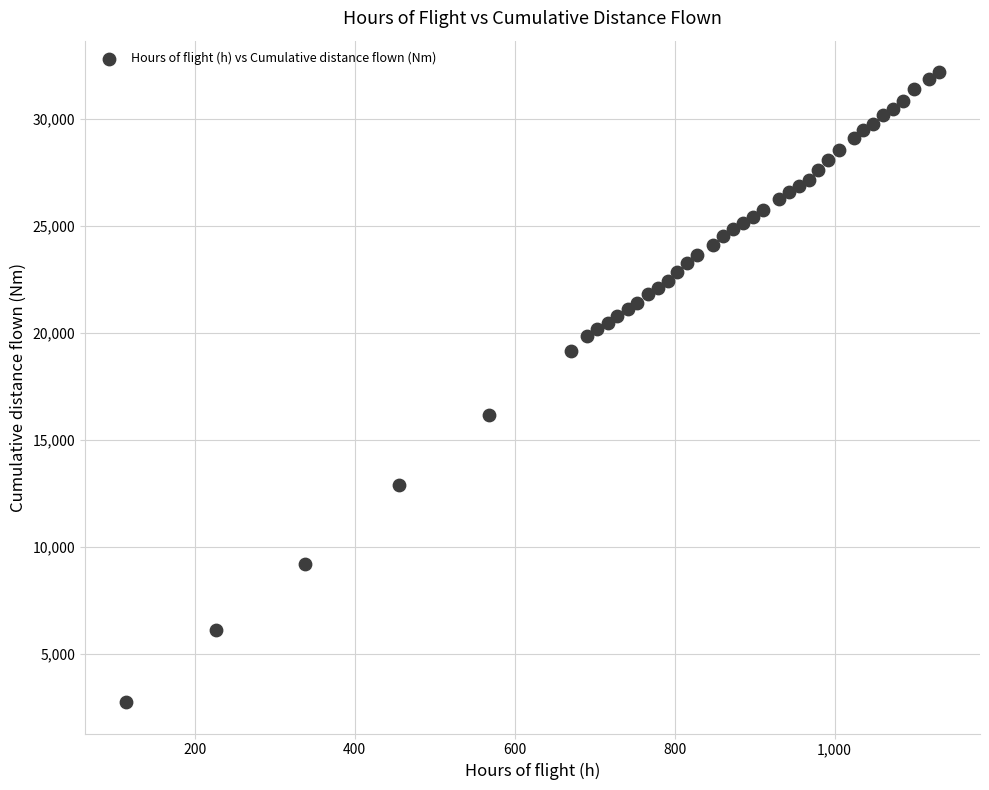

What Y value in the scatter plot is closest to 17466?

16178.3